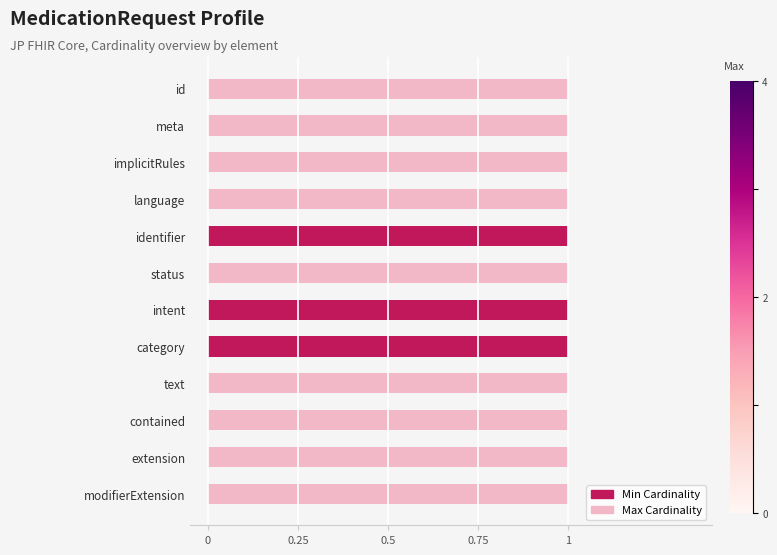

What are all the series names shown in the legend?

Max Cardinality, Min Cardinality